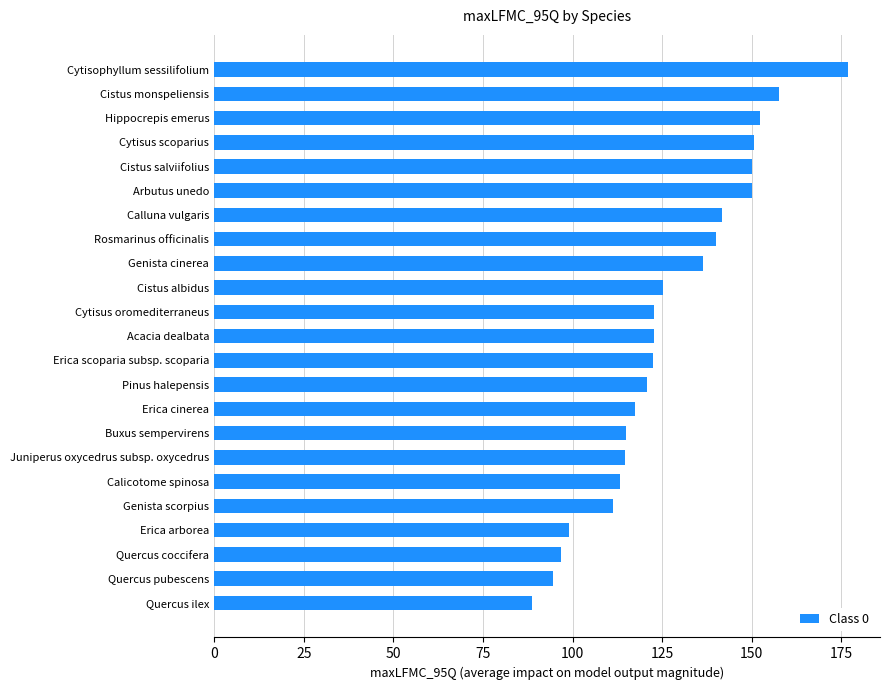

What is the greatest value displayed?

176.9